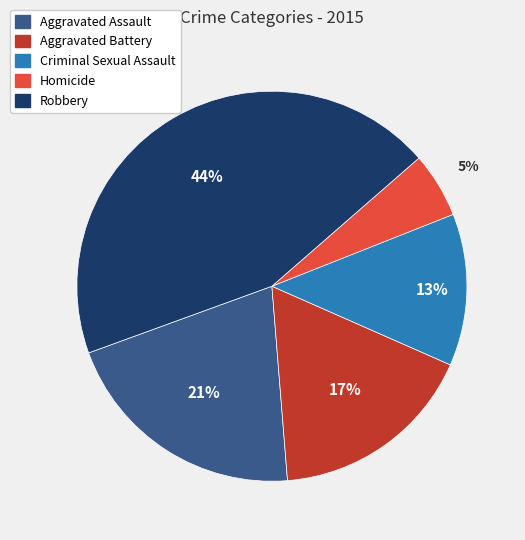

To the nearest percent, what portion does Robbery represent?

44%